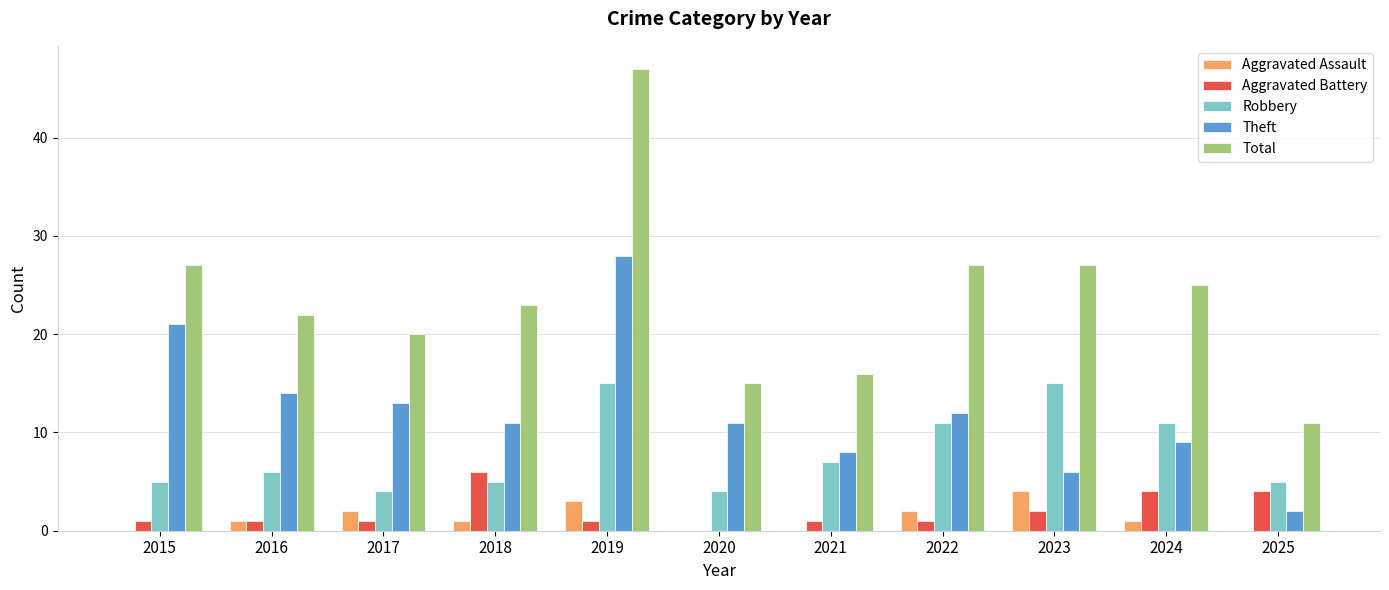

Which category has the highest value in the Aggravated Battery series?

2018